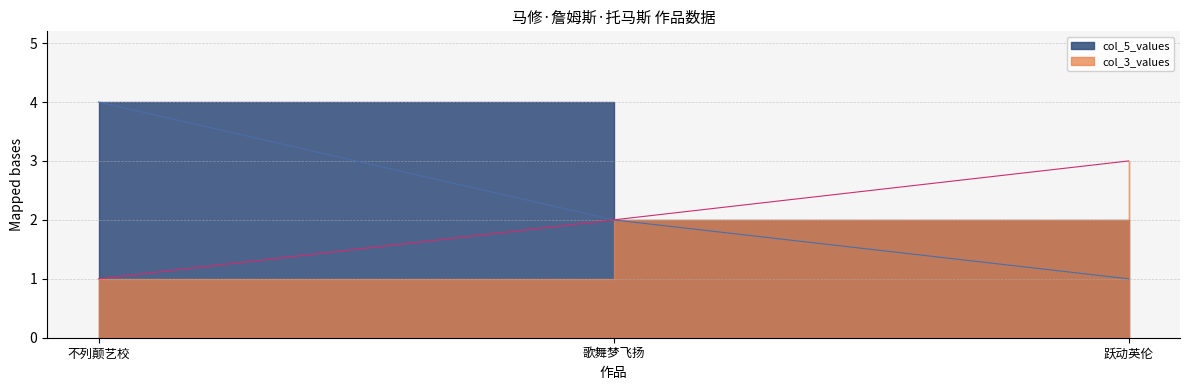

Which category has the highest value across all series?

不列颠艺校